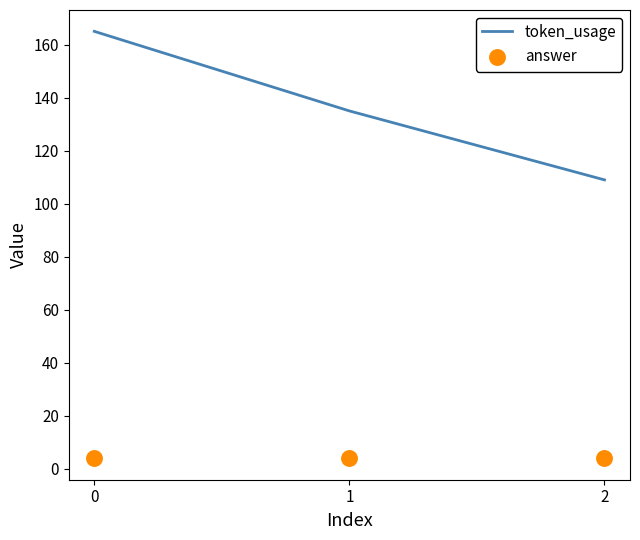

What is the total value across all series at 1?

139